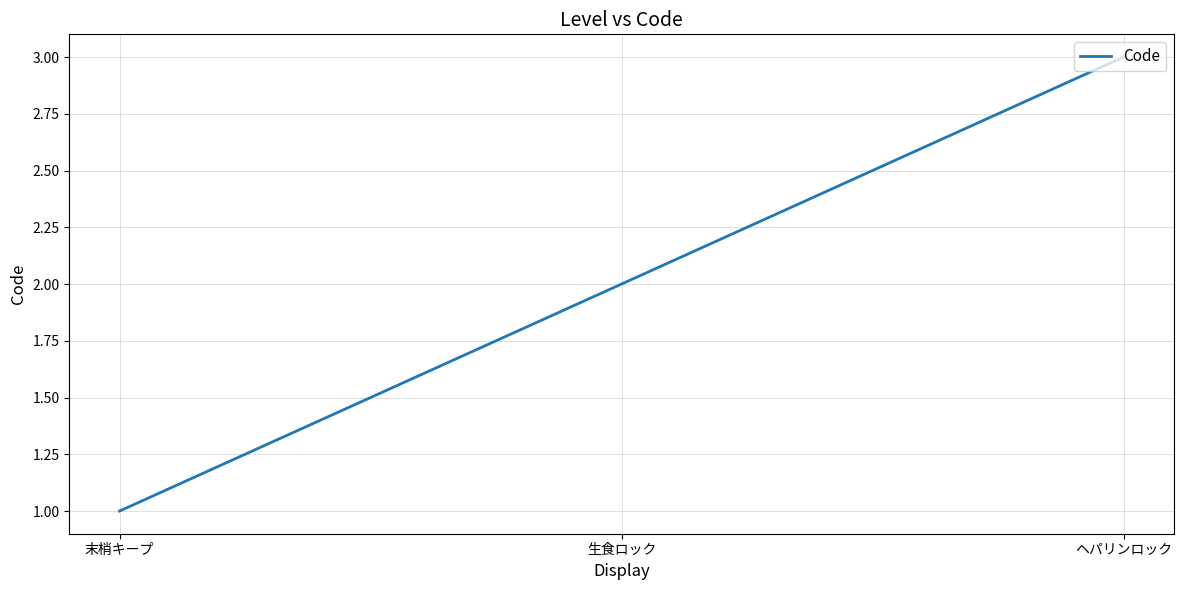

How many series are shown in this chart?

1